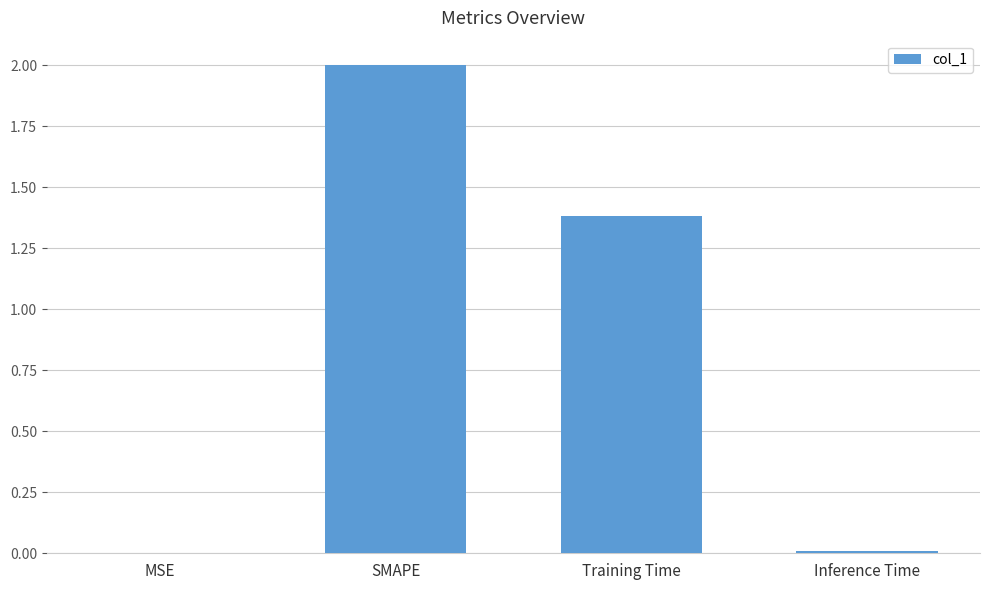

The chart shows a value of 3.3 at SMAPE. True or false?

False